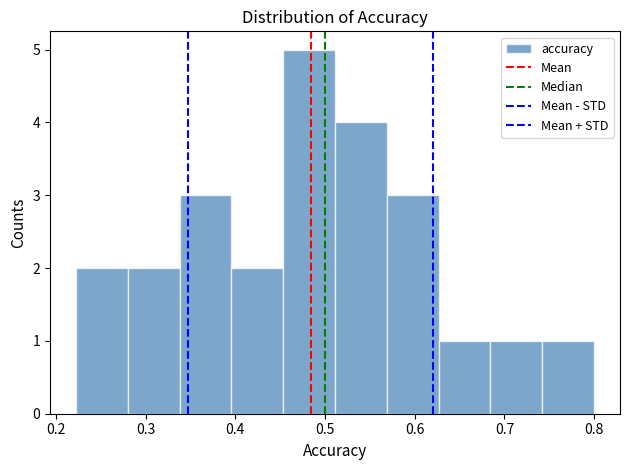

Reading left to right, transcribe this chart: for each bar, give the range it covers on the x-axis and its height. Neither the bar edges nor the heights are printed on the chart, so give them approximately, as read against the axes.

0.22 to 0.28: 2
0.28 to 0.34: 2
0.34 to 0.40: 3
0.40 to 0.45: 2
0.45 to 0.51: 5
0.51 to 0.57: 4
0.57 to 0.63: 3
0.63 to 0.68: 1
0.68 to 0.74: 1
0.74 to 0.80: 1